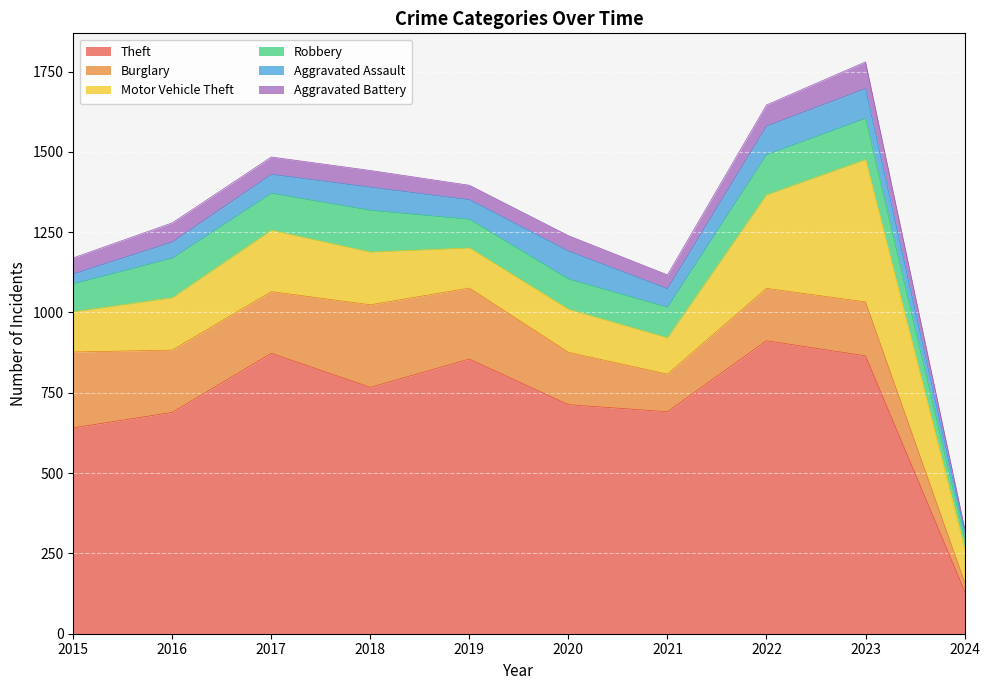

Which series has the largest total across all categories?

Theft